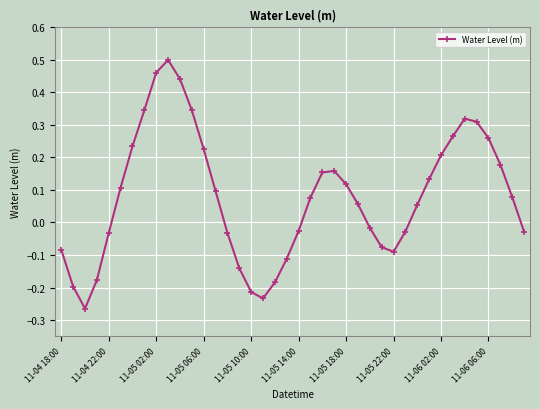

How many interior local peaks (higher than both neighbors) does the data have?

3